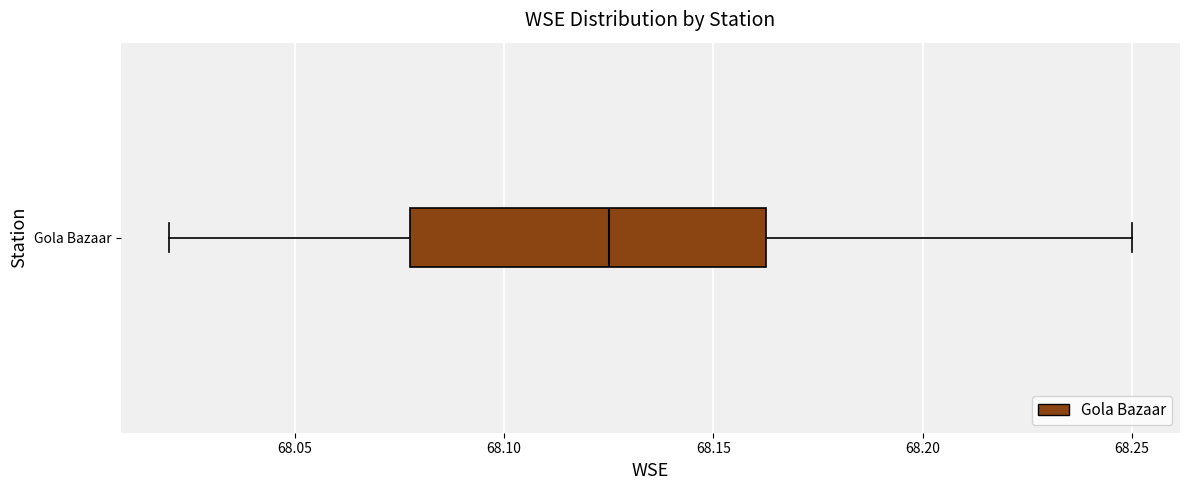

Transcribe this box plot: give where the median line is, the range the box spans, and where the two whiskers end, as read against the x-axis. The values are not printed on the chart, so give them approximately, as read against the axis.

median 68.125, box 68.080 to 68.165, whiskers 68.020 to 68.250